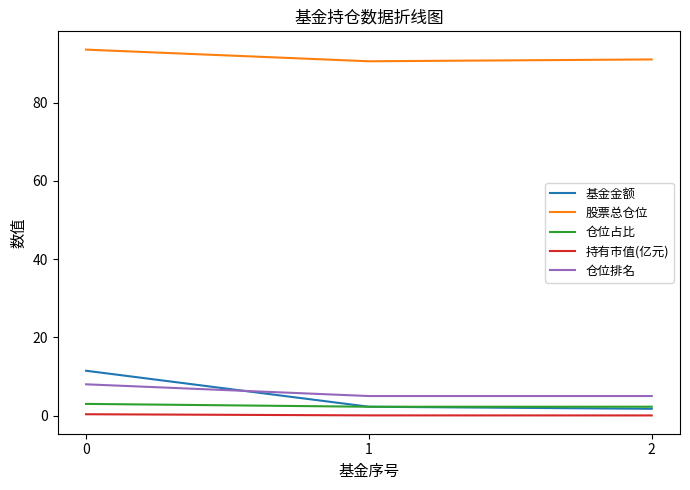

What is the spread (max minus min) of values at 0?

93.3